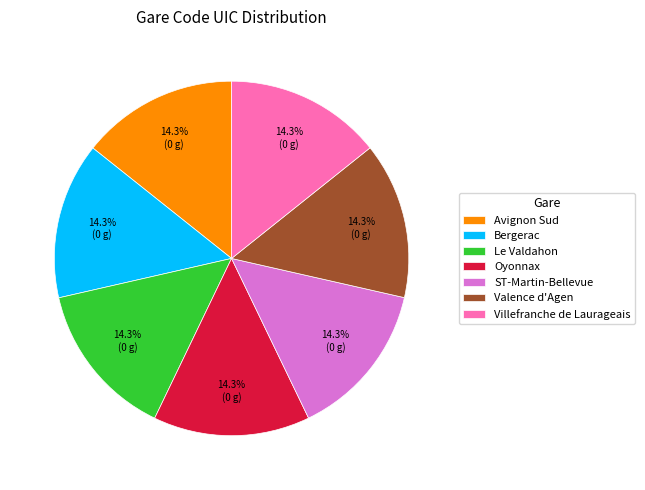

Count the number of slices in the pie.

7